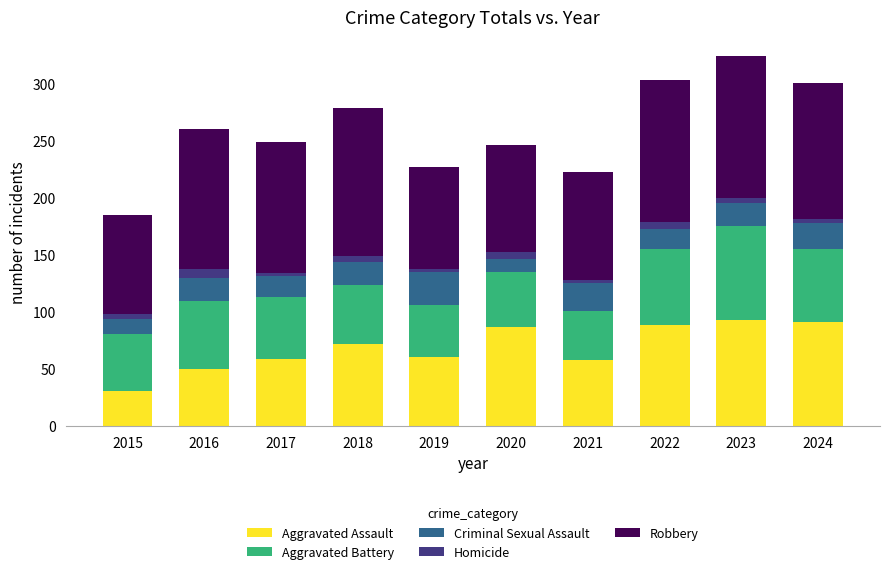

What is the maximum value for Aggravated Assault?

93